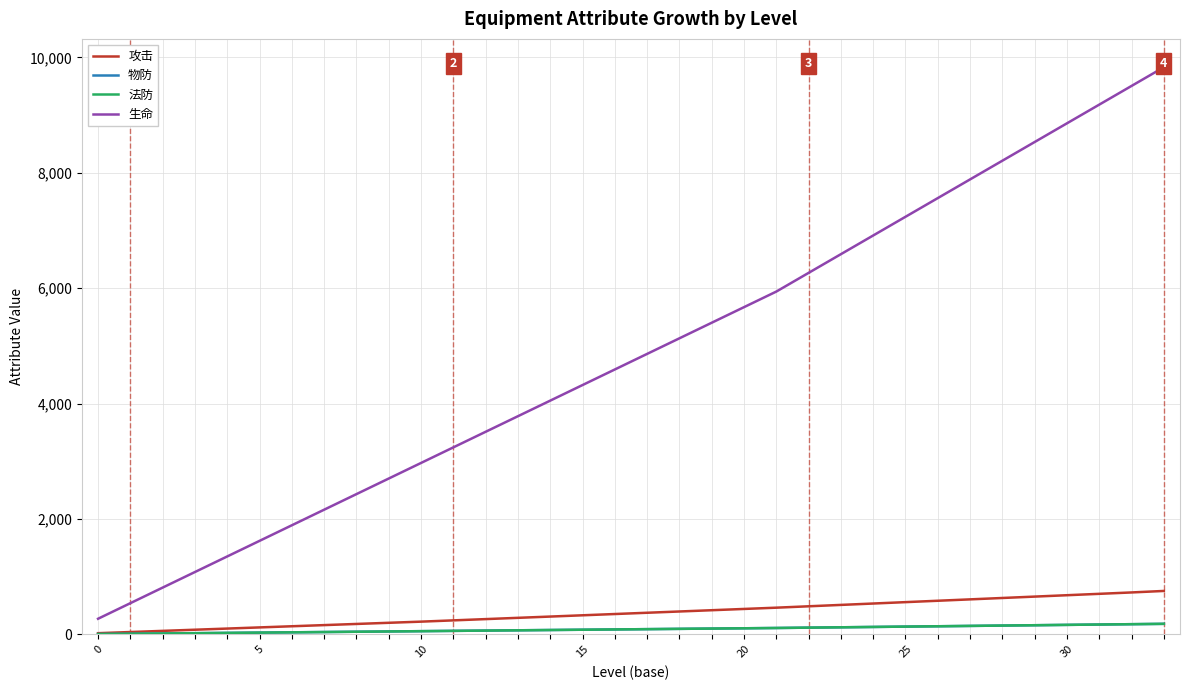

What are all the series names shown in the legend?

攻击, 物防, 法防, 生命